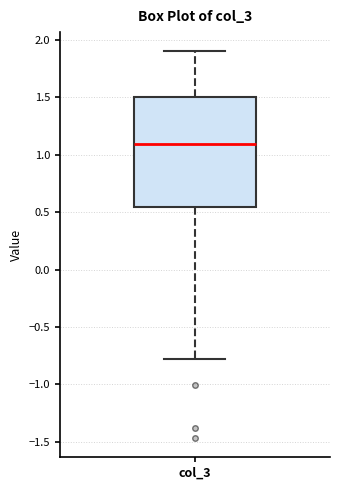

Transcribe this box plot: give where the median line is, the range the box spans, and where the two whiskers end, as read against the y-axis. The values are not printed on the chart, so give them approximately, as read against the axis.

median 1.10, box 0.55 to 1.50, whiskers -0.80 to 1.90